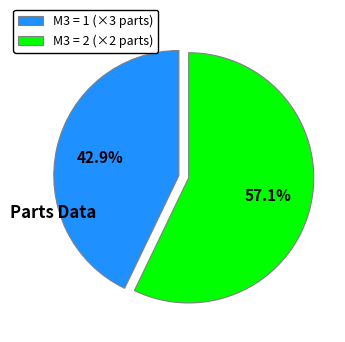

Does M3 = 2 (×2 parts) represent more than half of the total?

Yes